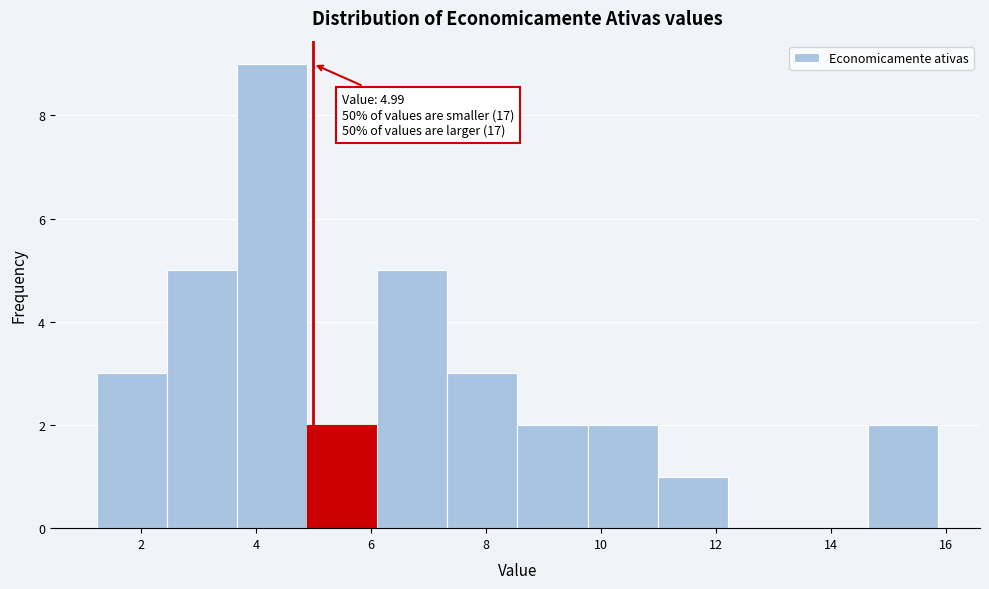

Over which range of the x-axis is the bar tallest?

3.6 to 4.8